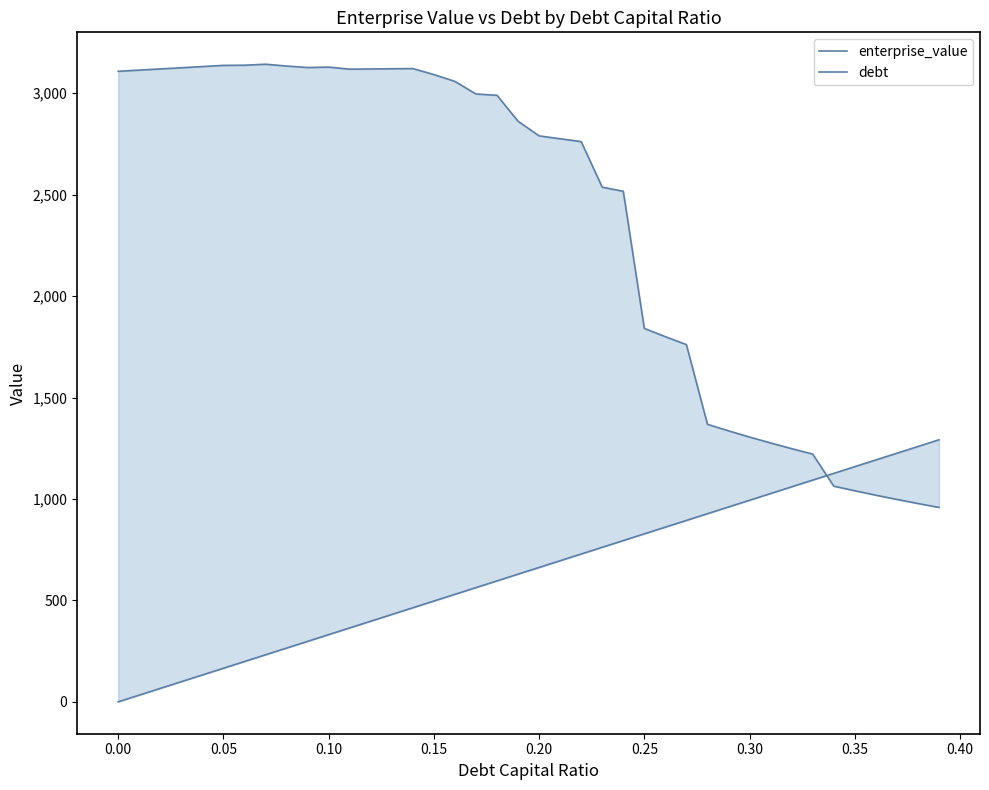

Reading left to right, list all the values displayed in this chart.

enterprise_value: 3107.8	3113.6	3119.4	3125.3	3131.1	3137.0	3137.7	3142.7	3133.8	3126.4	3128.4	3118.4	3119.3	3120.3	3121.3	3091.9	3057.9	2995.9	2989.5	2861.6	2789.5	2775.3	2761.2	2536.6	2516.5	1840.5	1799.7	1760.7	1367.9	1335.8	1305.1	1275.9	1247.9	1221.1	1063.1	1040.3	1018.5	997.6	977.5	958.2
debt: 0.0	33.1	66.2	99.4	132.5	165.6	198.7	231.8	264.9	298.1	331.2	364.3	397.4	430.5	463.7	496.8	529.9	563.0	596.1	629.2	662.4	695.5	728.6	761.7	794.8	828.0	861.1	894.2	927.3	960.4	993.5	1026.7	1059.8	1092.9	1126.0	1159.1	1192.2	1225.4	1258.5	1291.6